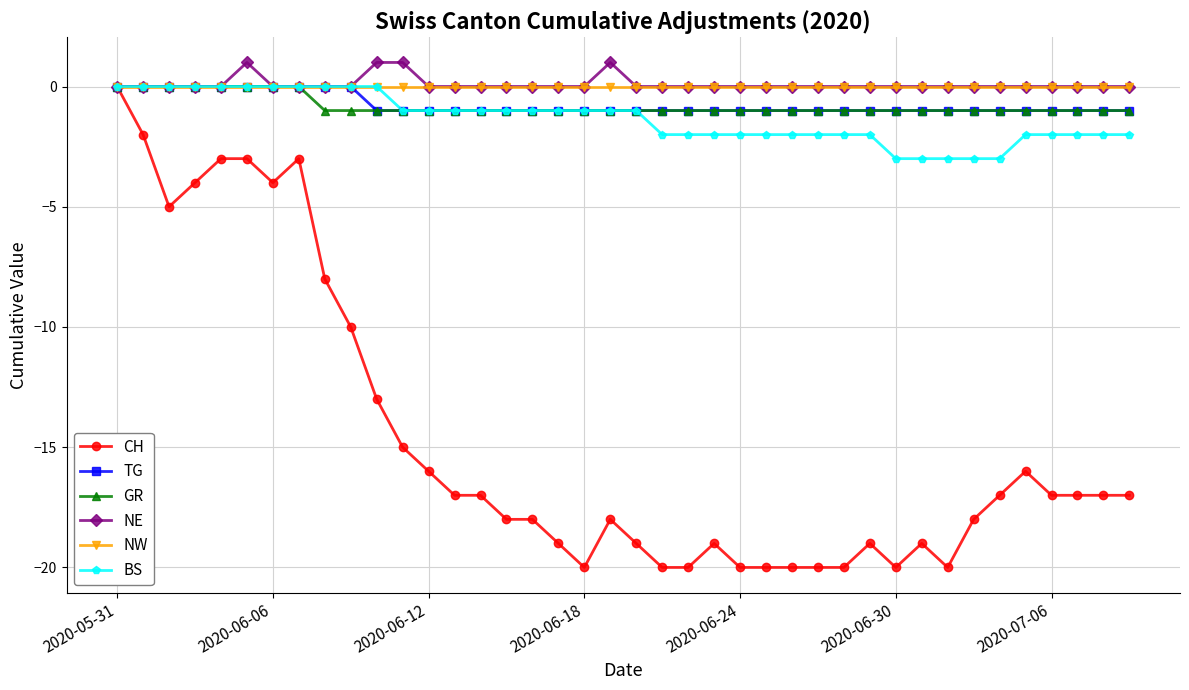

What is the minimum value for BS?

-3